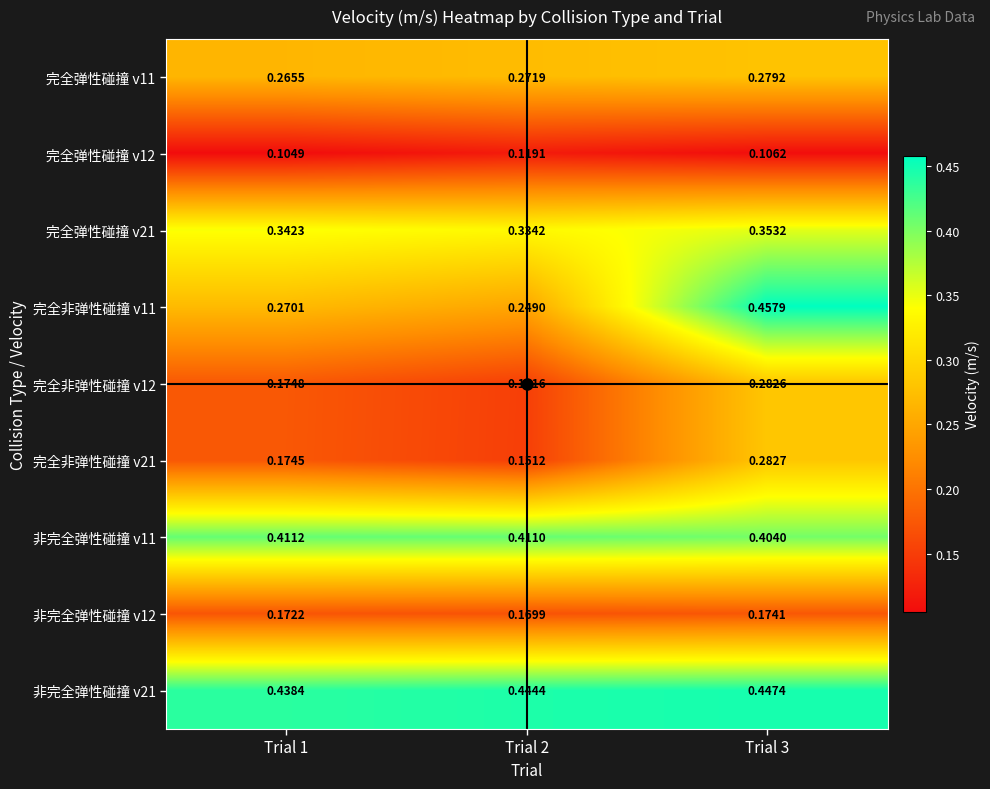

What is the total value across all series at Trial 1?

2.4